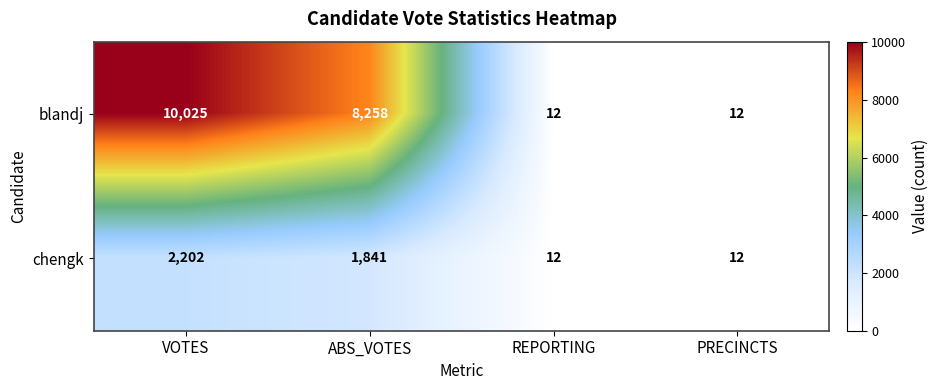

Reading right to left, transcribe all the data shown in this chart.

blandj: PRECINCTS=12	REPORTING=12	ABS_VOTES=8258	VOTES=10025
chengk: PRECINCTS=12	REPORTING=12	ABS_VOTES=1841	VOTES=2202